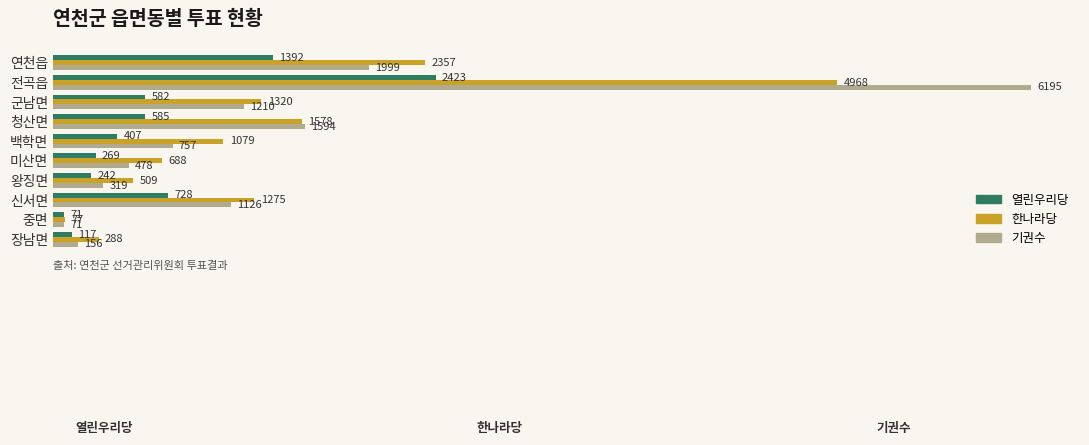

Which series has the largest total across all categories?

한나라당